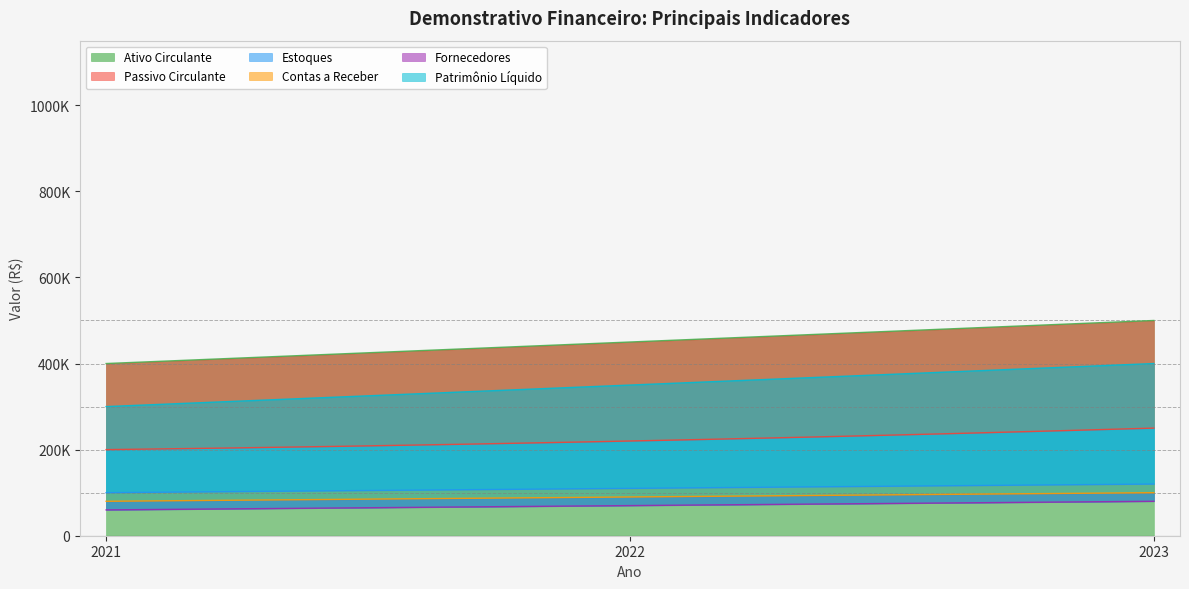

How many series are shown in this chart?

6